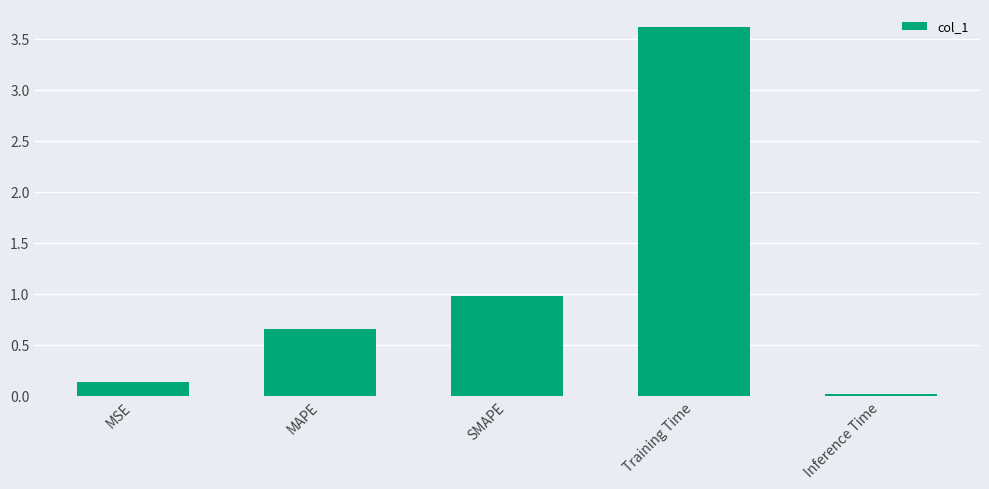

What is the difference between the maximum and minimum values?

3.6